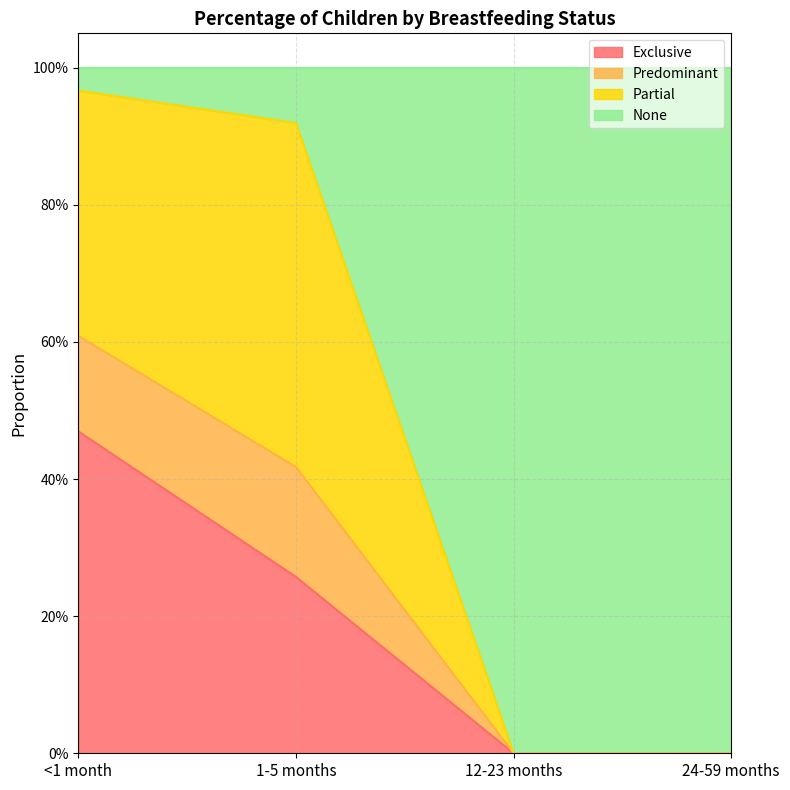

Does the chart have visible grid lines?

Yes